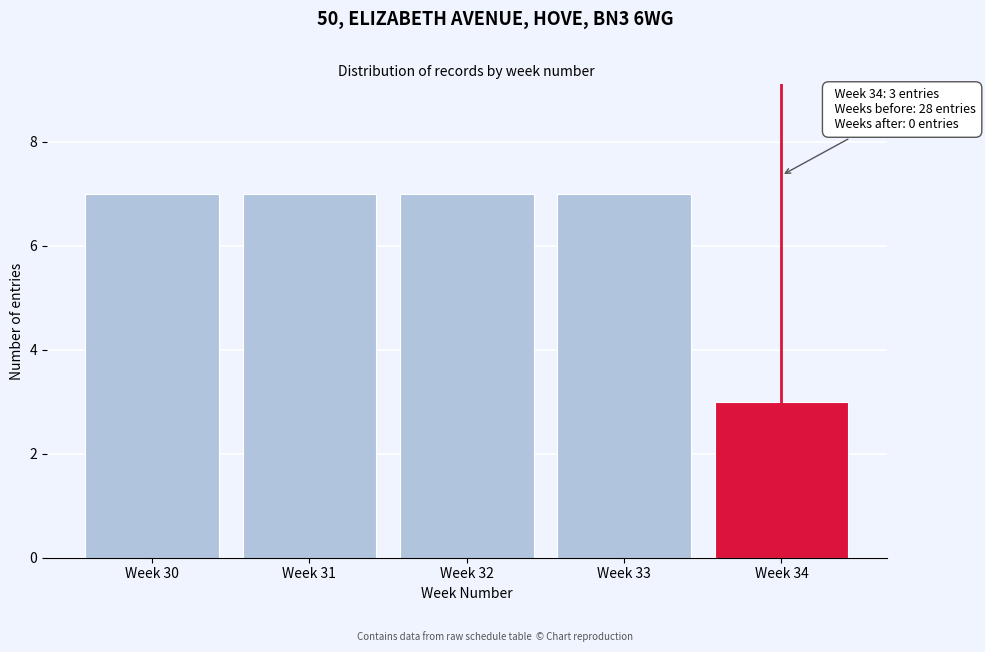

Reading right to left, what are all the values shown in this chart?

Week 34=3	Week 33=7	Week 32=7	Week 31=7	Week 30=7